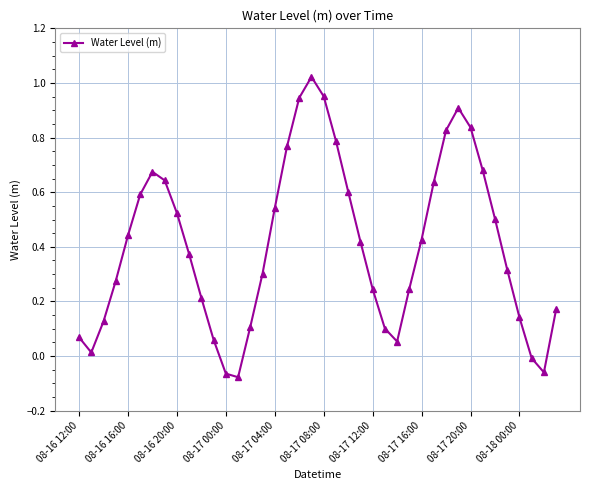

How many points are lower than both their immediate neighbors (excluding endpoints)?

4